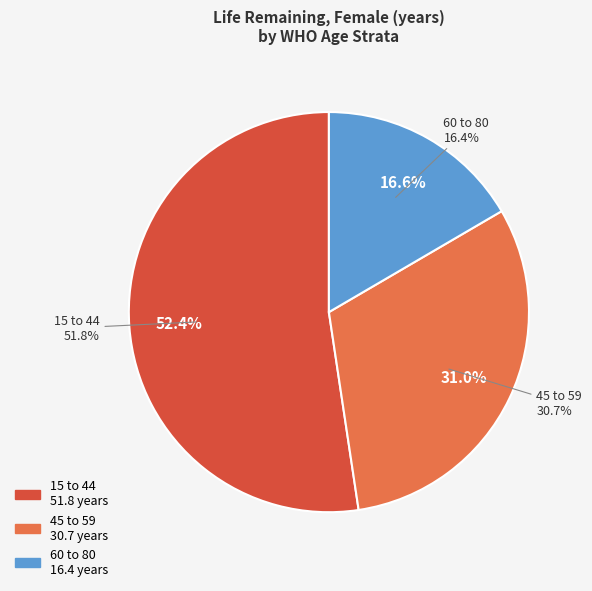

To the nearest percent, what is the combined percentage of 60 to 80 and 15 to 44?

69%